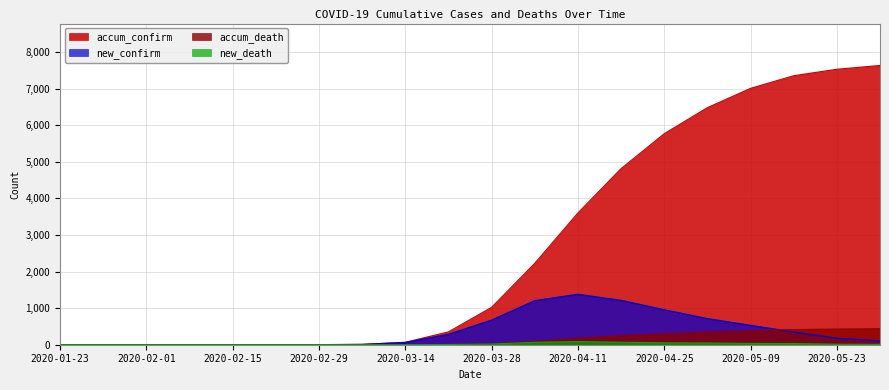

The value of accum_death at 2020-05-30 is 120. True or false?

False